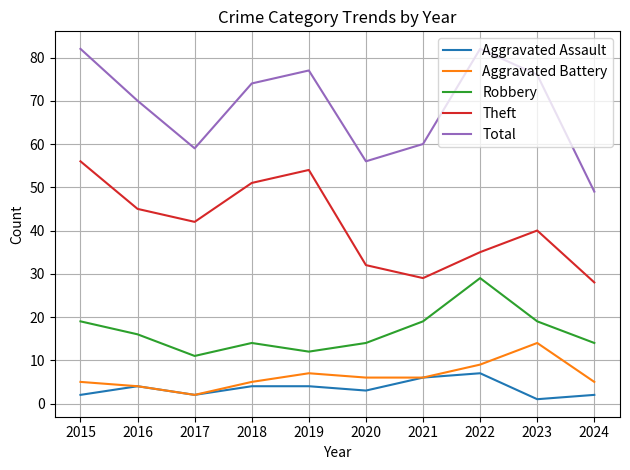

Reading right to left, what are all the values shown in this chart?

Aggravated Assault: 2	1	7	6	3	4	4	2	4	2
Aggravated Battery: 5	14	9	6	6	7	5	2	4	5
Robbery: 14	19	29	19	14	12	14	11	16	19
Theft: 28	40	35	29	32	54	51	42	45	56
Total: 49	76	82	60	56	77	74	59	70	82